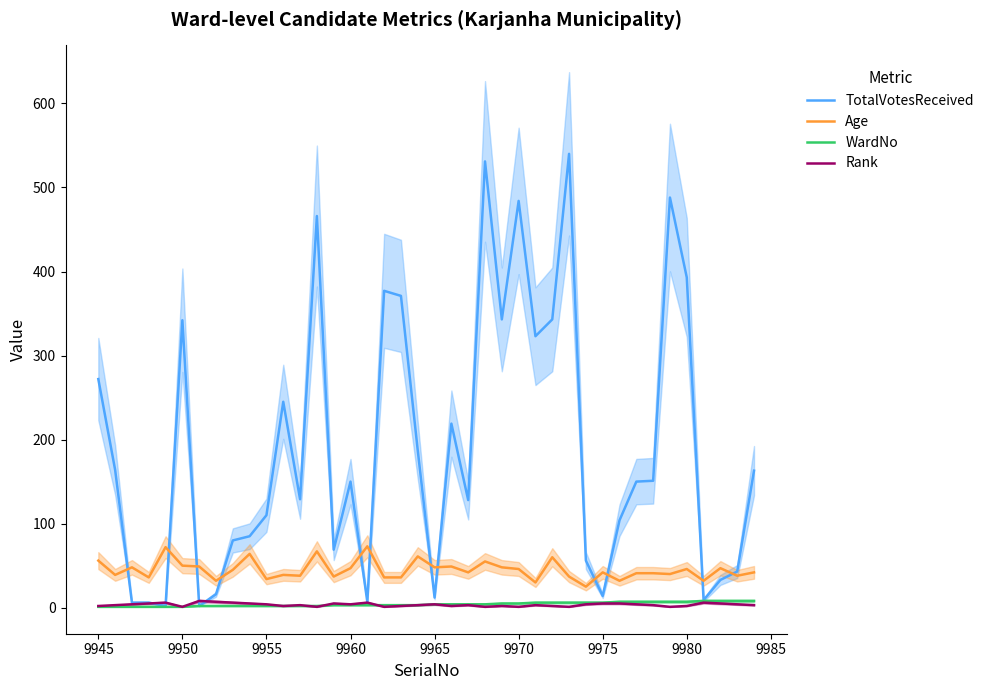

Reading left to right, extract all data points from this chart.

TotalVotesReceived: 272	164	6	6	2	342	2	16	80	85	110	245	129	466	69	150	7	377	371	187	12	219	128	531	343	484	323	343	540	56	14	104	150	151	488	393	9	33	43	163
Age: 56	39	48	36	72	50	49	32	45	64	34	39	38	67	37	47	73	36	36	61	48	49	42	55	48	46	30	60	37	25	42	32	41	41	40	46	32	47	38	42
WardNo: 1	1	1	1	1	1	2	2	2	2	2	2	2	2	3	3	3	3	3	3	4	4	4	4	5	5	6	6	6	6	6	7	7	7	7	7	8	8	8	8
Rank: 2	3	4	5	6	1	8	7	6	5	4	2	3	1	5	4	6	1	2	3	4	2	3	1	2	1	3	2	1	4	5	5	4	3	1	2	6	5	4	3